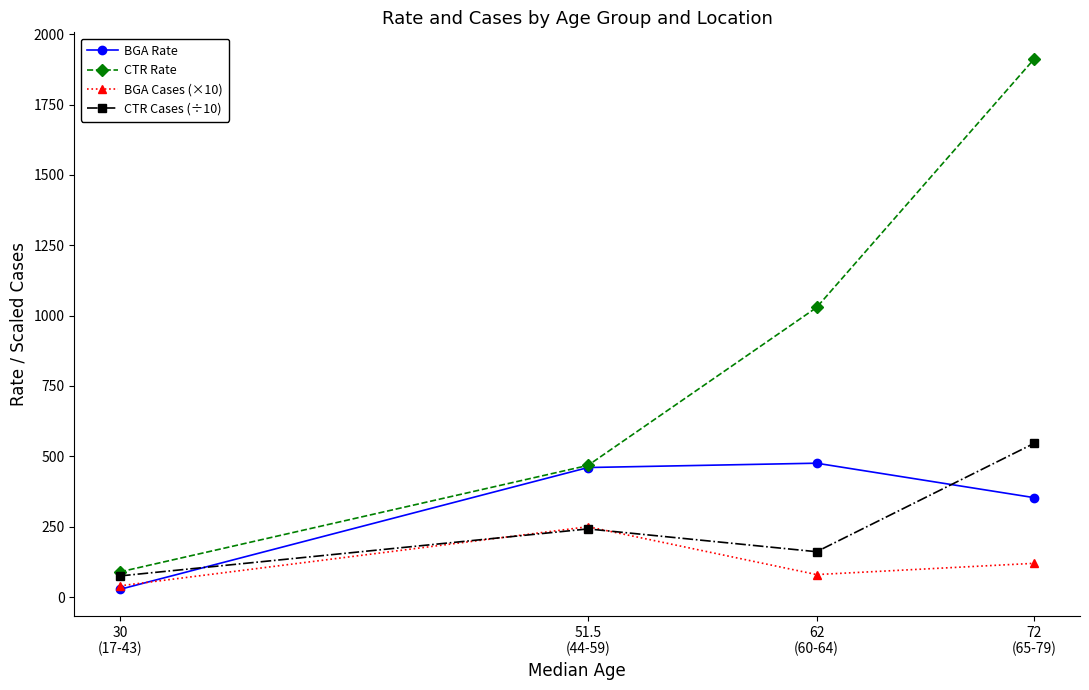

At which label is CTR Rate closest to 1000?

62
(60-64)